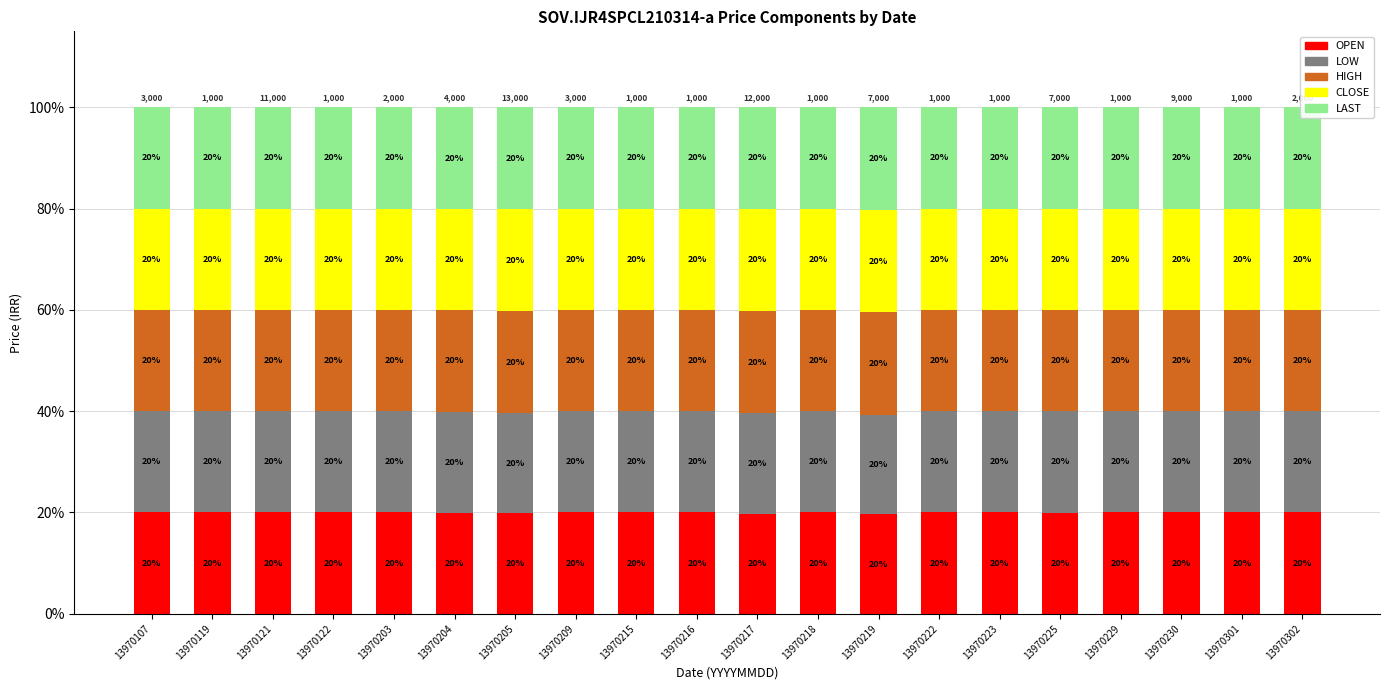

Reading left to right, list all the values displayed in this chart.

OPEN: 13970107=20.0	13970119=20.0	13970121=20.0	13970122=20.0	13970203=20.0	13970204=19.9	13970205=19.8	13970209=20.0	13970215=20.0	13970216=20.0	13970217=19.8	13970218=20.0	13970219=19.6	13970222=20.0	13970223=20.0	13970225=20.0	13970229=20.0	13970230=20.0	13970301=20.0	13970302=20.0
LOW: 13970107=20.0	13970119=20.0	13970121=20.0	13970122=20.0	13970203=20.0	13970204=19.9	13970205=19.8	13970209=20.0	13970215=20.0	13970216=20.0	13970217=19.8	13970218=20.0	13970219=19.6	13970222=20.0	13970223=20.0	13970225=20.0	13970229=20.0	13970230=20.0	13970301=20.0	13970302=20.0
HIGH: 13970107=20.0	13970119=20.0	13970121=20.0	13970122=20.0	13970203=20.0	13970204=20.0	13970205=20.1	13970209=20.0	13970215=20.0	13970216=20.0	13970217=20.3	13970218=20.0	13970219=20.3	13970222=20.0	13970223=20.0	13970225=20.0	13970229=20.0	13970230=20.0	13970301=20.0	13970302=20.0
CLOSE: 13970107=20.0	13970119=20.0	13970121=20.0	13970122=20.0	13970203=20.0	13970204=20.0	13970205=20.1	13970209=20.0	13970215=20.0	13970216=20.0	13970217=20.2	13970218=20.0	13970219=20.1	13970222=20.0	13970223=20.0	13970225=20.0	13970229=20.0	13970230=20.0	13970301=20.0	13970302=20.0
LAST: 13970107=20.0	13970119=20.0	13970121=20.0	13970122=20.0	13970203=20.0	13970204=20.0	13970205=20.1	13970209=20.0	13970215=20.0	13970216=20.0	13970217=20.0	13970218=20.0	13970219=20.3	13970222=20.0	13970223=20.0	13970225=20.0	13970229=20.0	13970230=20.0	13970301=20.0	13970302=20.0